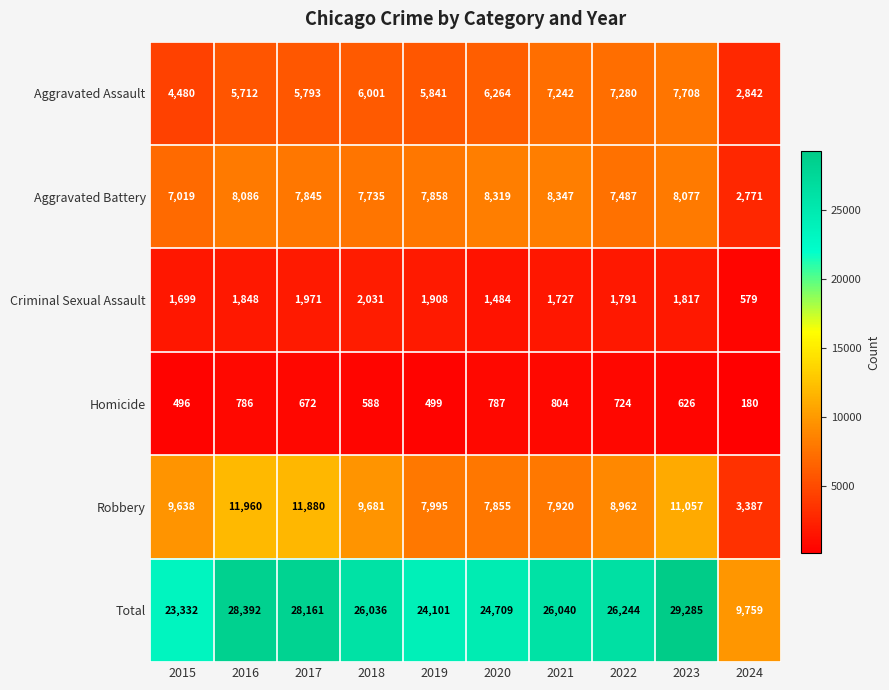

What is the difference between the second highest and second lowest values in the Aggravated Assault series?

2800